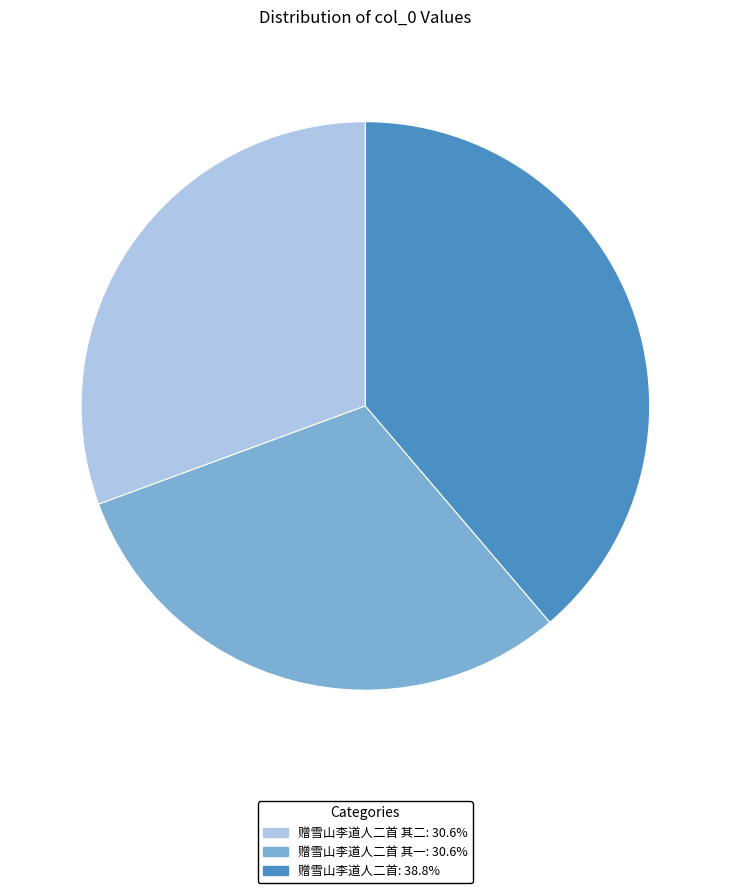

How many segments does this pie chart have?

3